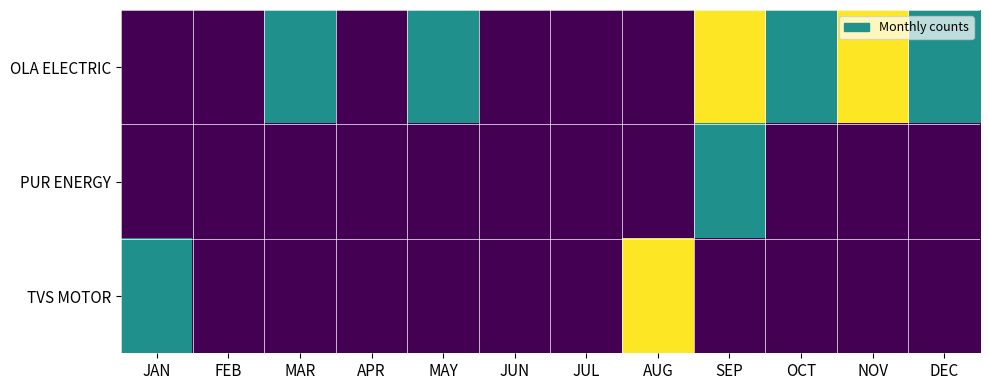

Reading right to left, what are all the values shown in this chart?

OLA ELECTRIC: DEC=1	NOV=2	OCT=1	SEP=2	AUG=0	JUL=0	JUN=0	MAY=1	APR=0	MAR=1	FEB=0	JAN=0
PUR ENERGY: DEC=0	NOV=0	OCT=0	SEP=1	AUG=0	JUL=0	JUN=0	MAY=0	APR=0	MAR=0	FEB=0	JAN=0
TVS MOTOR: DEC=0	NOV=0	OCT=0	SEP=0	AUG=2	JUL=0	JUN=0	MAY=0	APR=0	MAR=0	FEB=0	JAN=1